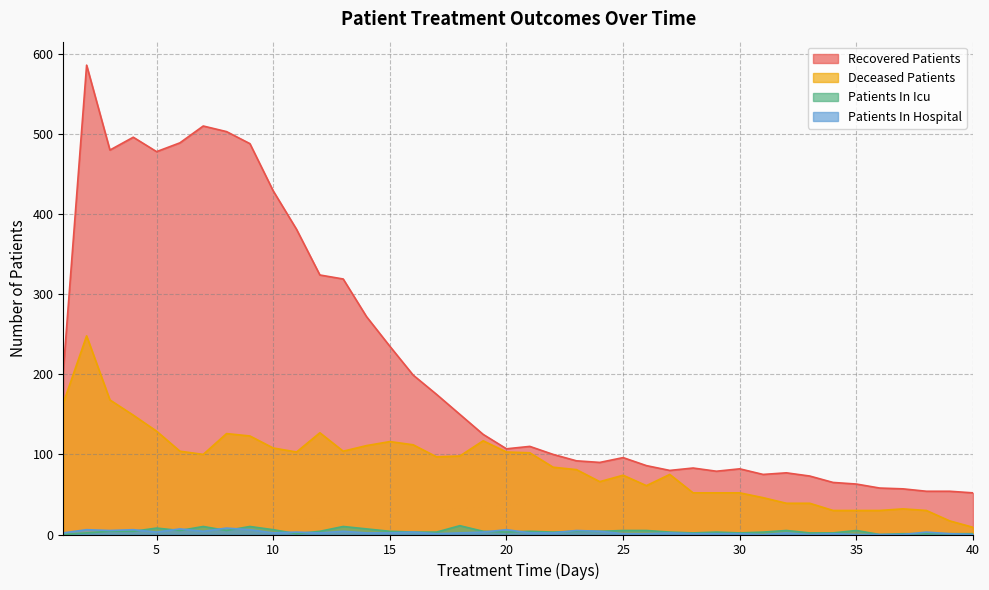

What is the difference between the maximum and minimum values in the deceased_patients series?

239